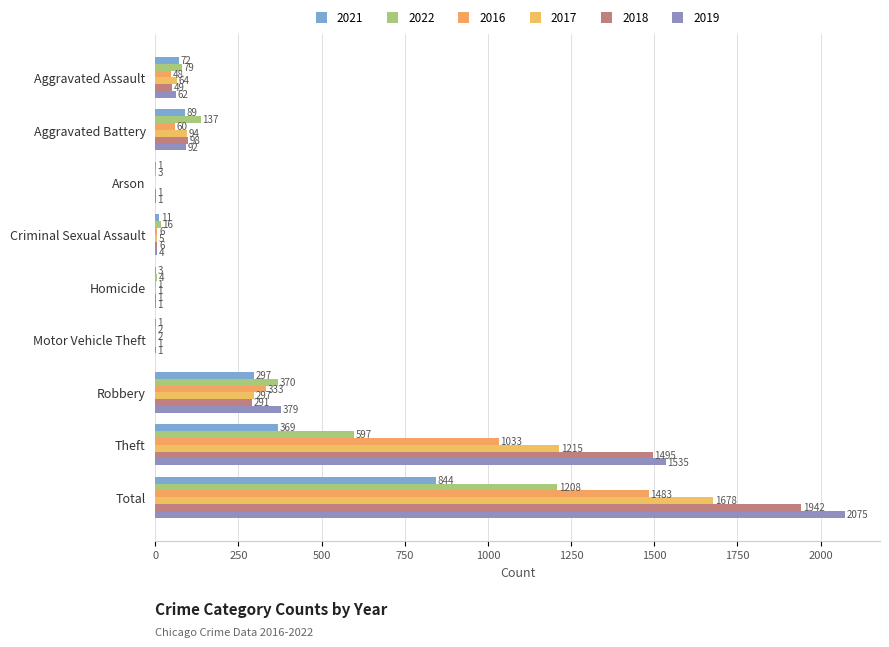

Is it true that 2018 equals 1 at Motor Vehicle Theft?

True